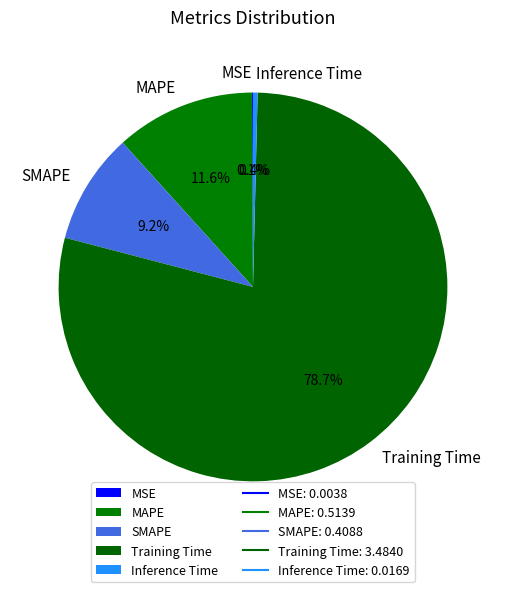

Which has a higher value, Inference Time or SMAPE?

SMAPE